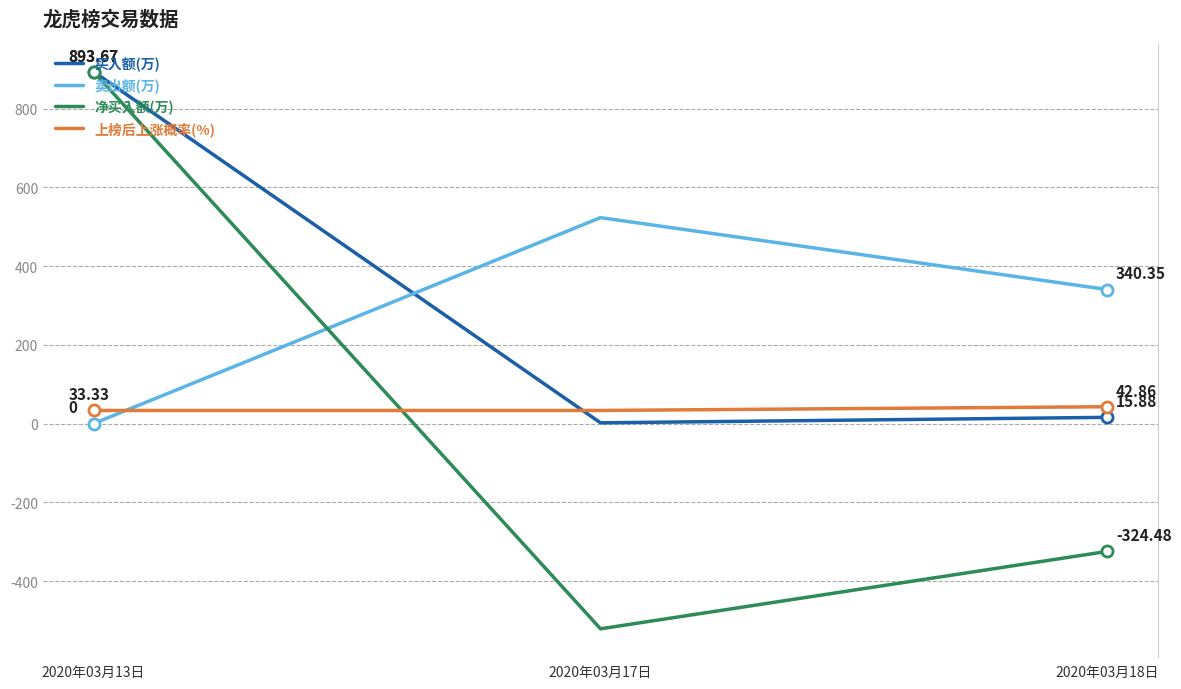

Rank the categories by 买入额(万) value from highest to lowest.

2020年03月13日, 2020年03月18日, 2020年03月17日